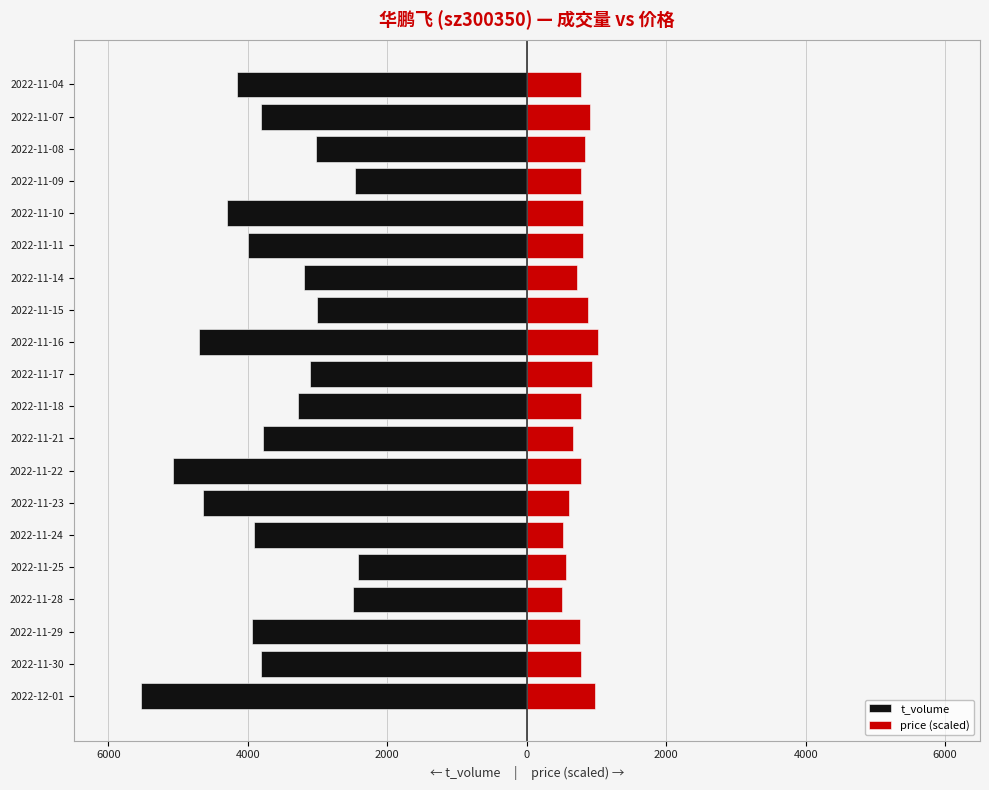

What is the total value across all series at 2022-11-04?

-3371.0